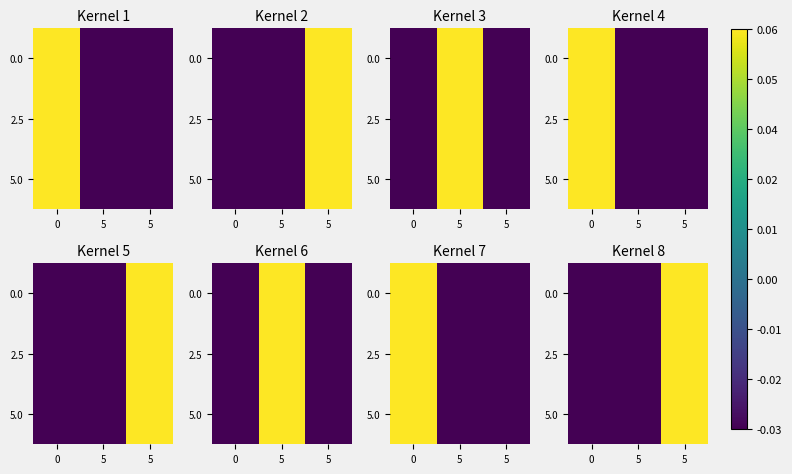

What is the total value across all series at 5?

-0.1